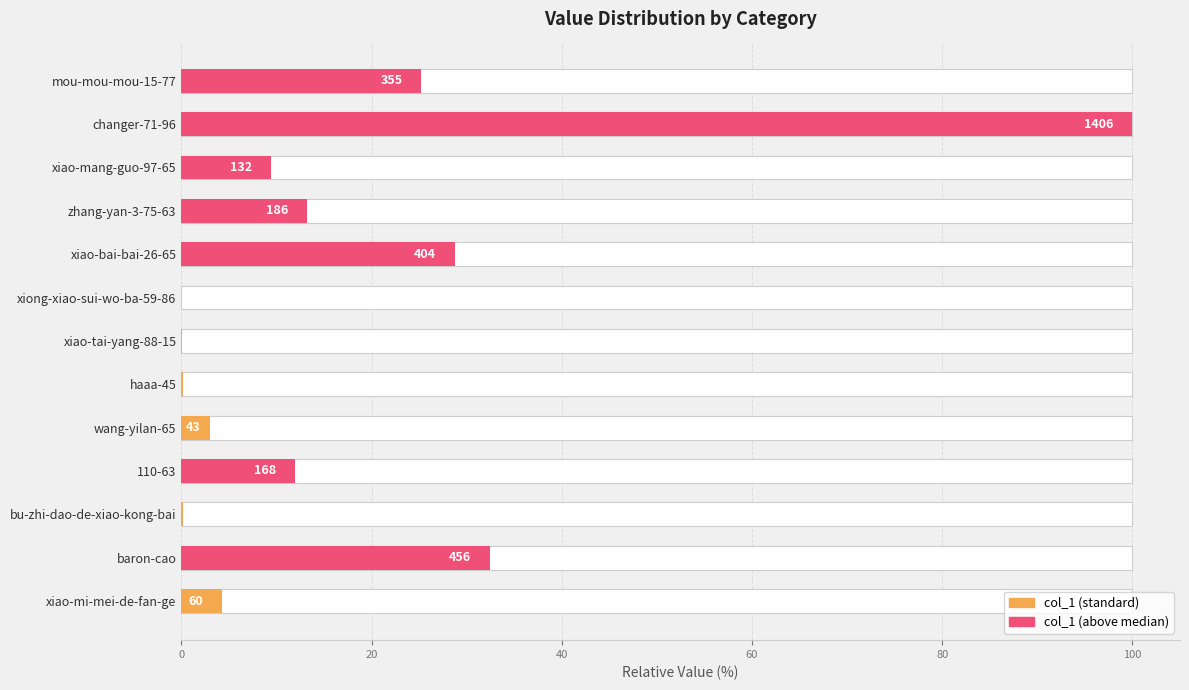

Reading left to right, transcribe all the data shown in this chart.

4.3	32.4	0.1	11.9	3.1	0.1	0.1	0.0	28.7	13.2	9.4	100.0	25.2